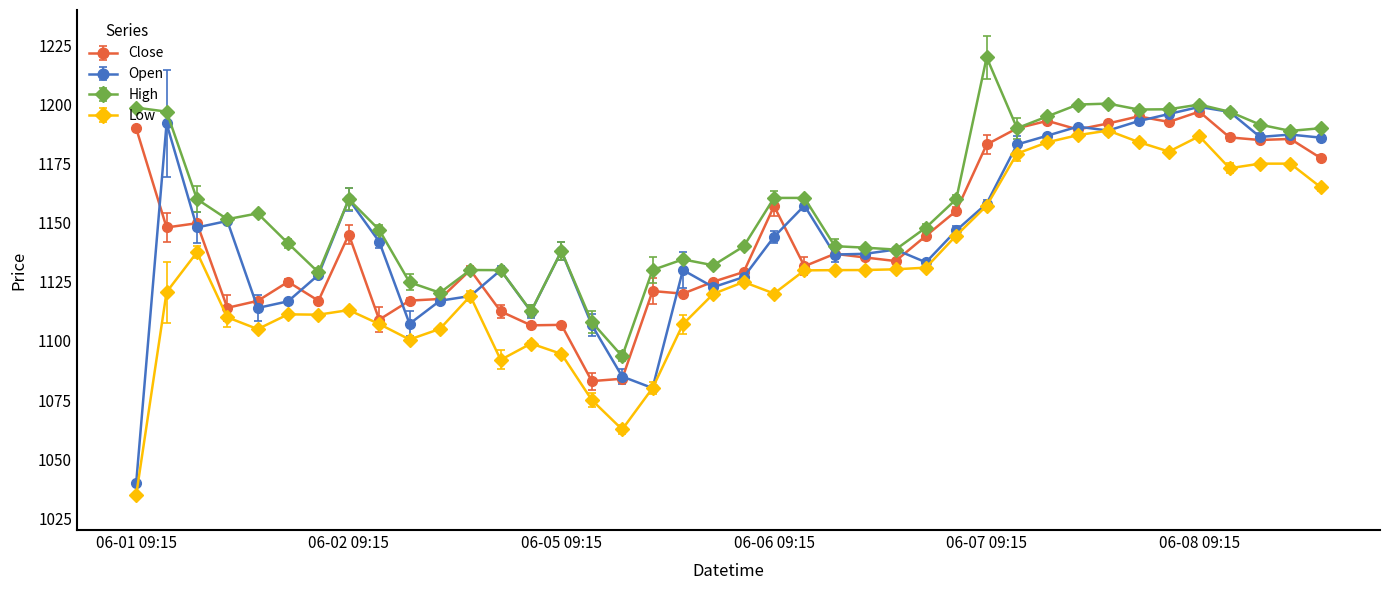

True or false: Open has more than 0 points higher than both neighbors.

True